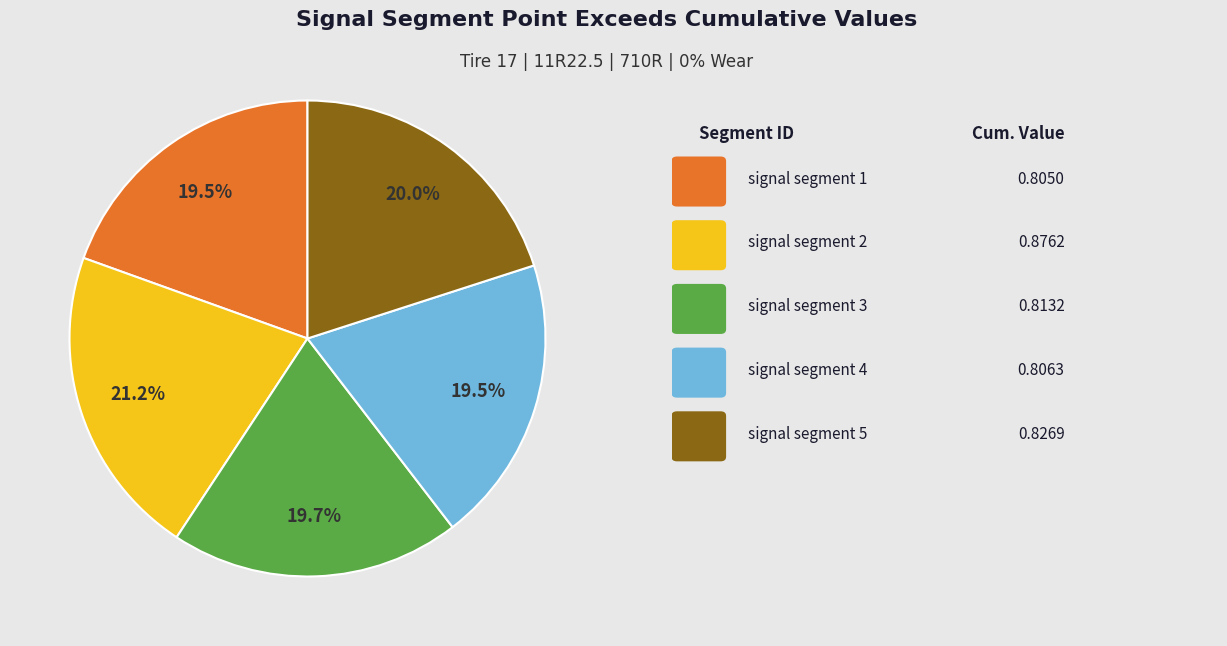

Is there any slice that represents more than half of the pie?

No